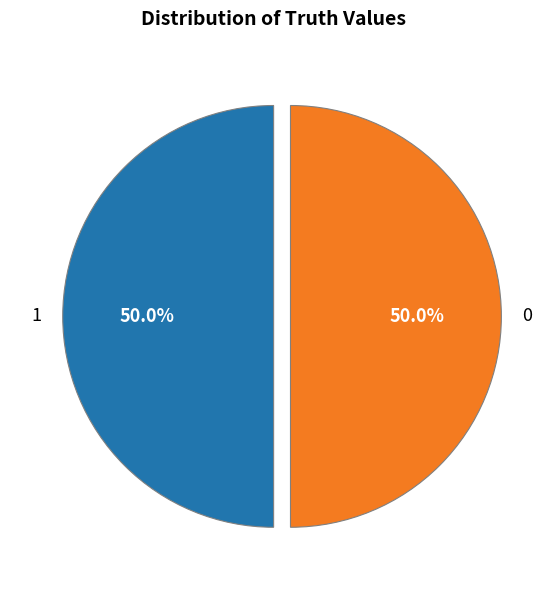

What is the ratio of the value at 0 to the value at 1?

1.0